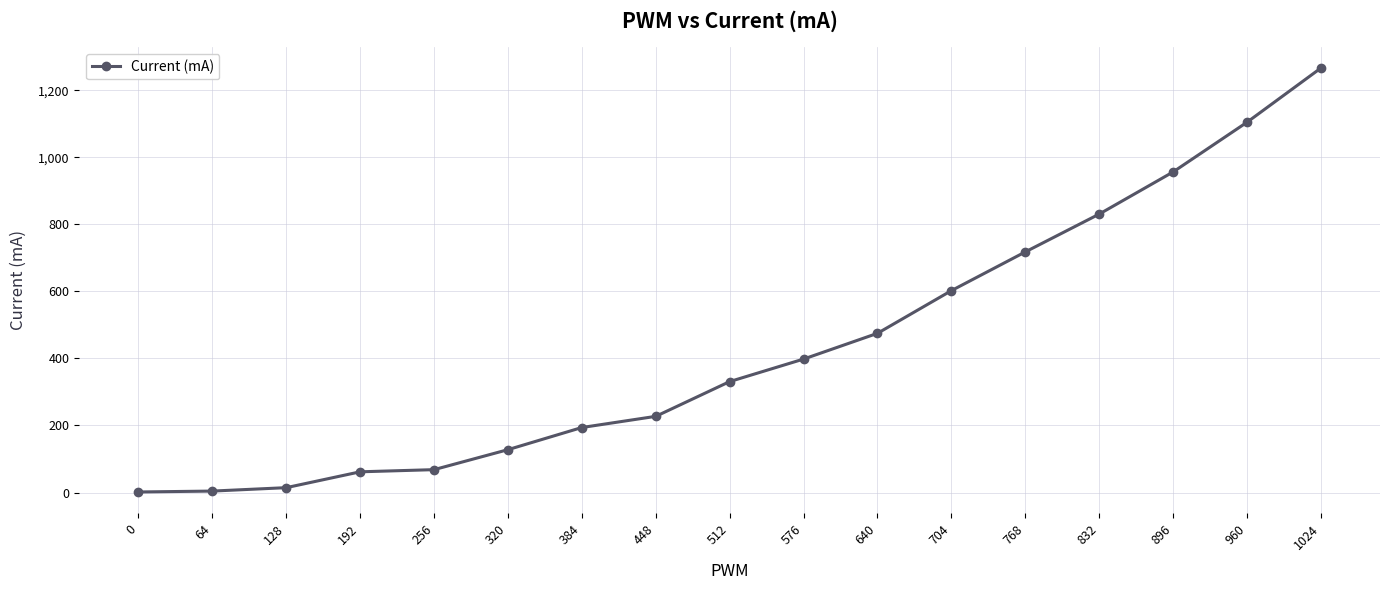

Is it true that the value at 704 is 602.1?

True